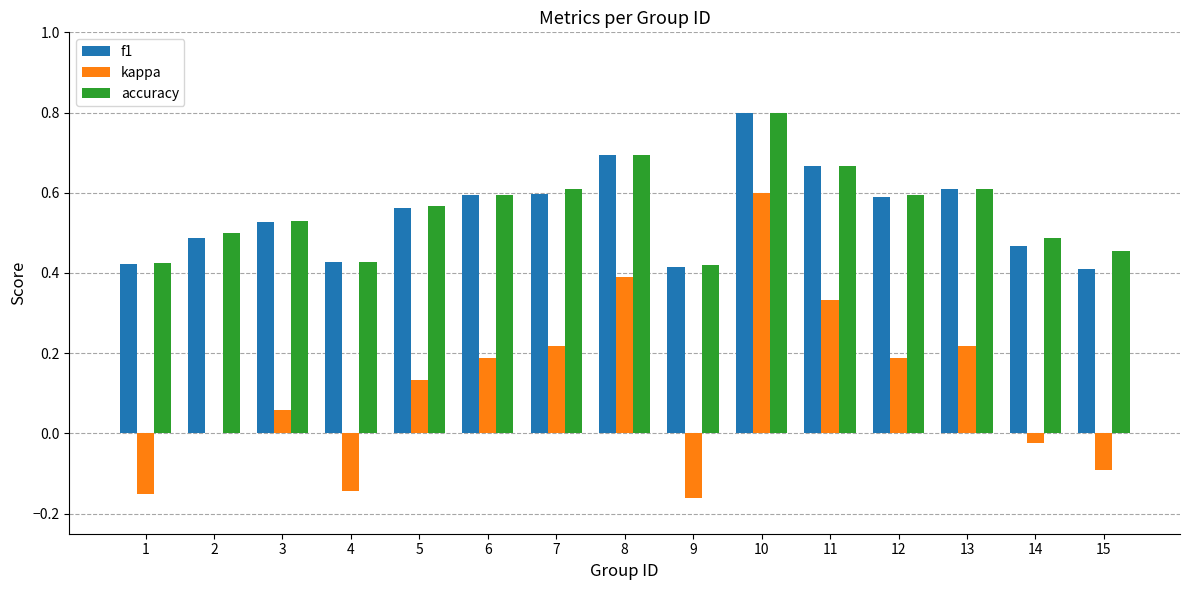

True or false: kappa has a value of -0.3 at 9.

False